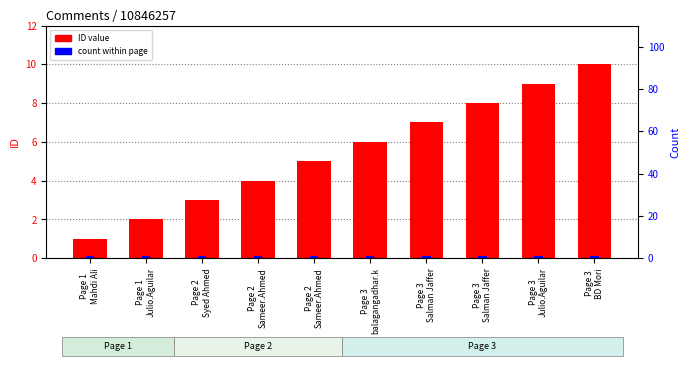

How many distinct data groups are displayed?

2